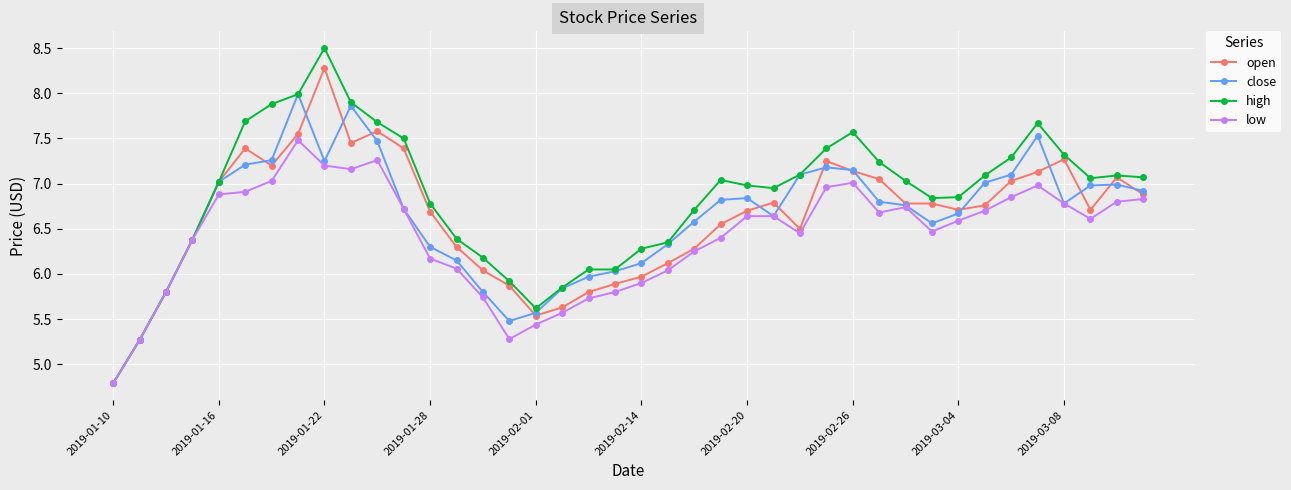

Rank the series by their maximum value, from highest to lowest.

high, open, close, low